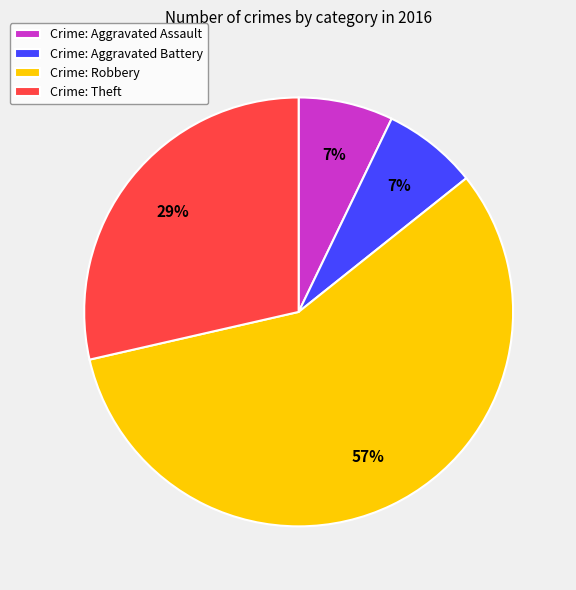

Which has a higher value, Crime: Aggravated Assault or Crime: Robbery?

Crime: Robbery